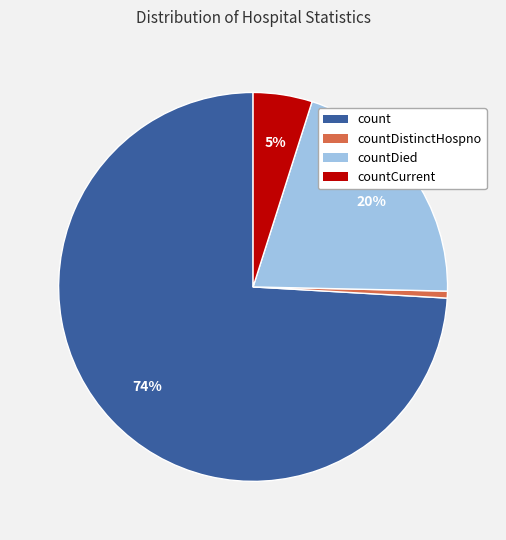

How many segments does this pie chart have?

4